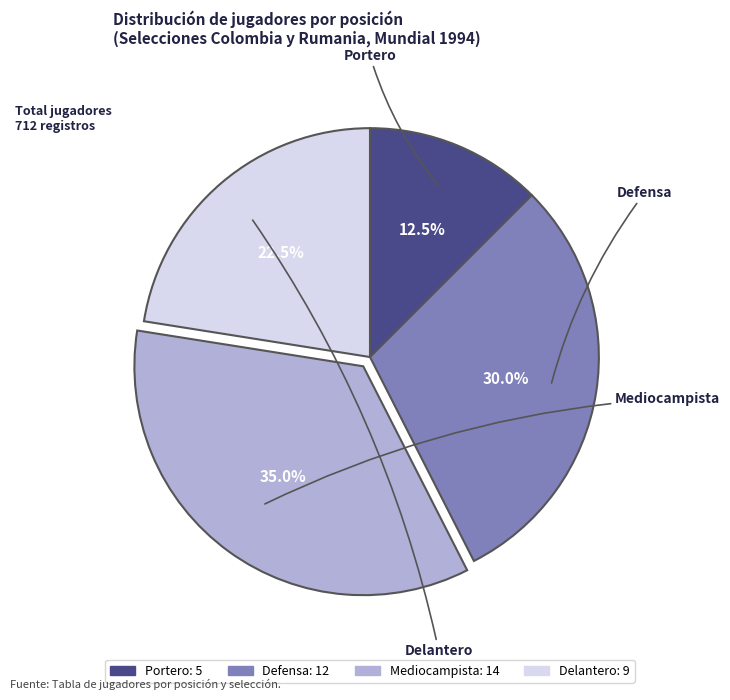

Approximately how many times larger is the value at Defensa compared to Delantero?

1.3